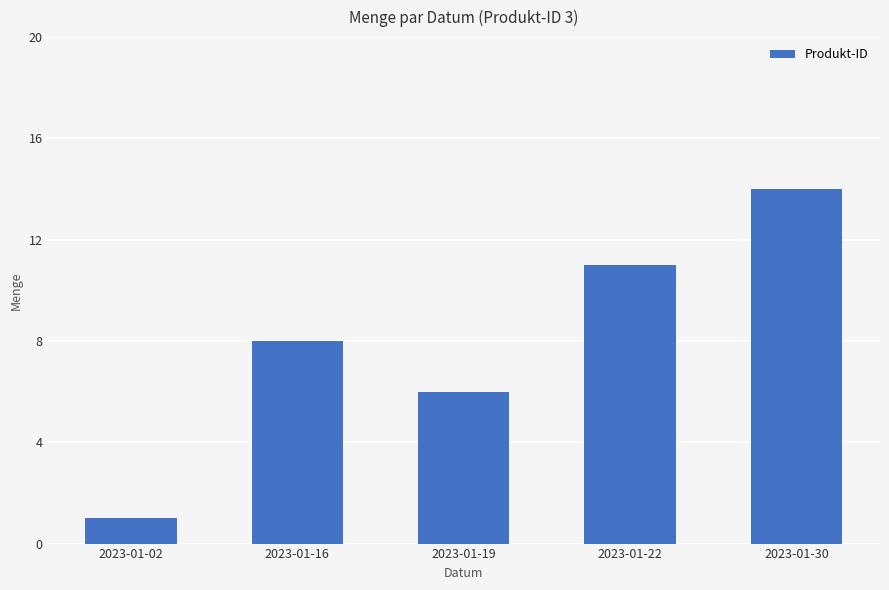

What is the value of the 3rd bar from the left?

6